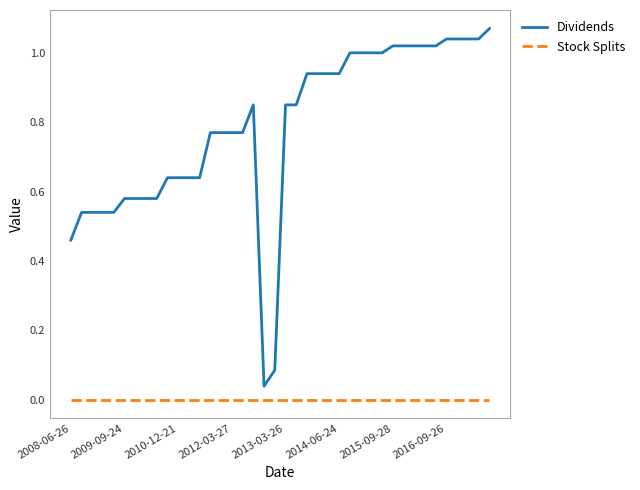

Which series has the largest range (max minus min)?

Dividends